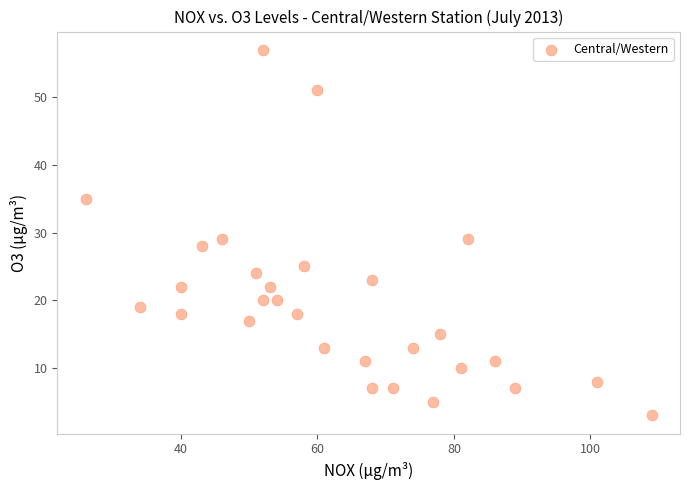

What is the range of Y values (max minus min)?

54